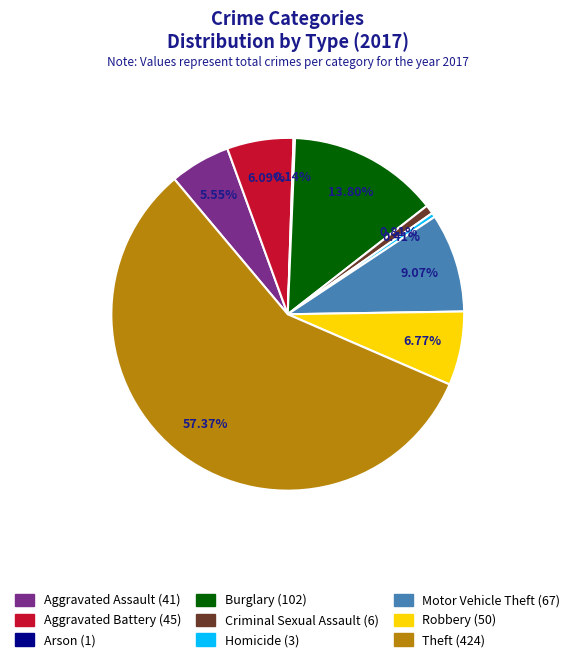

True or false: Robbery accounts for 7% of the total.

True